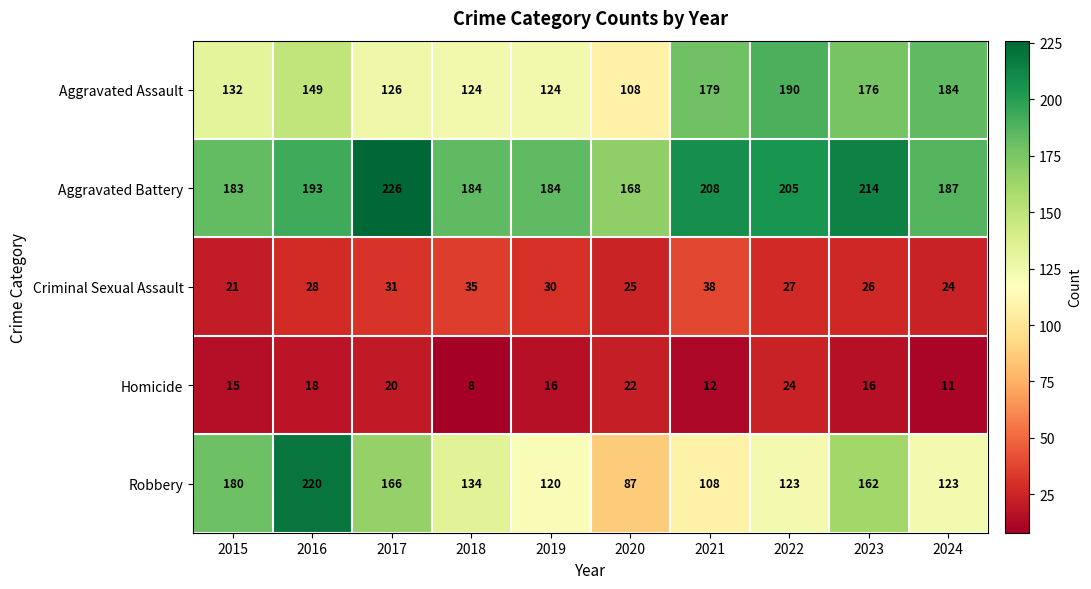

Where is Robbery nearest to the value 153?

2023